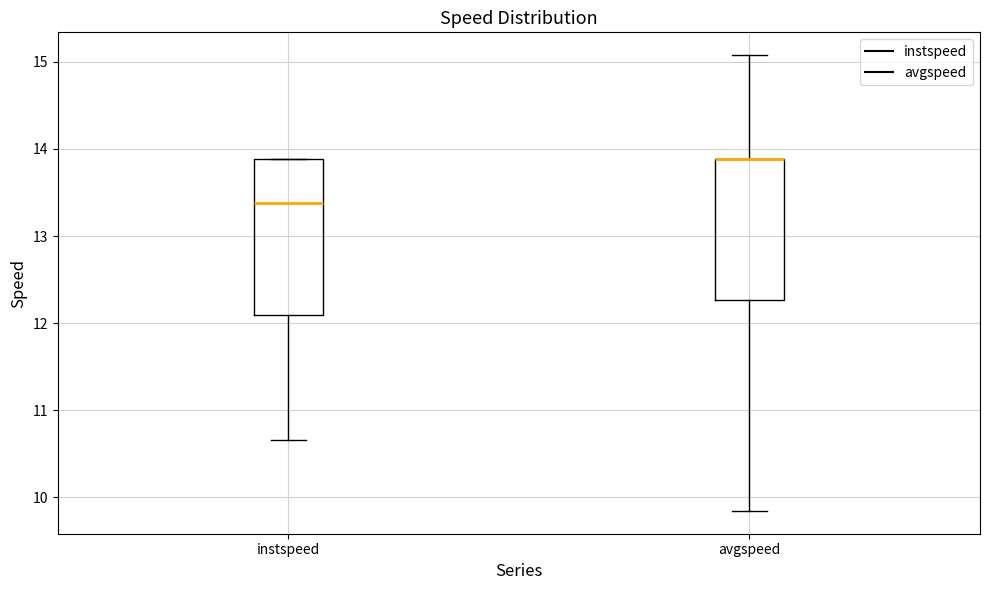

Which box is the tallest, from its lower edge to its upper edge?

instspeed